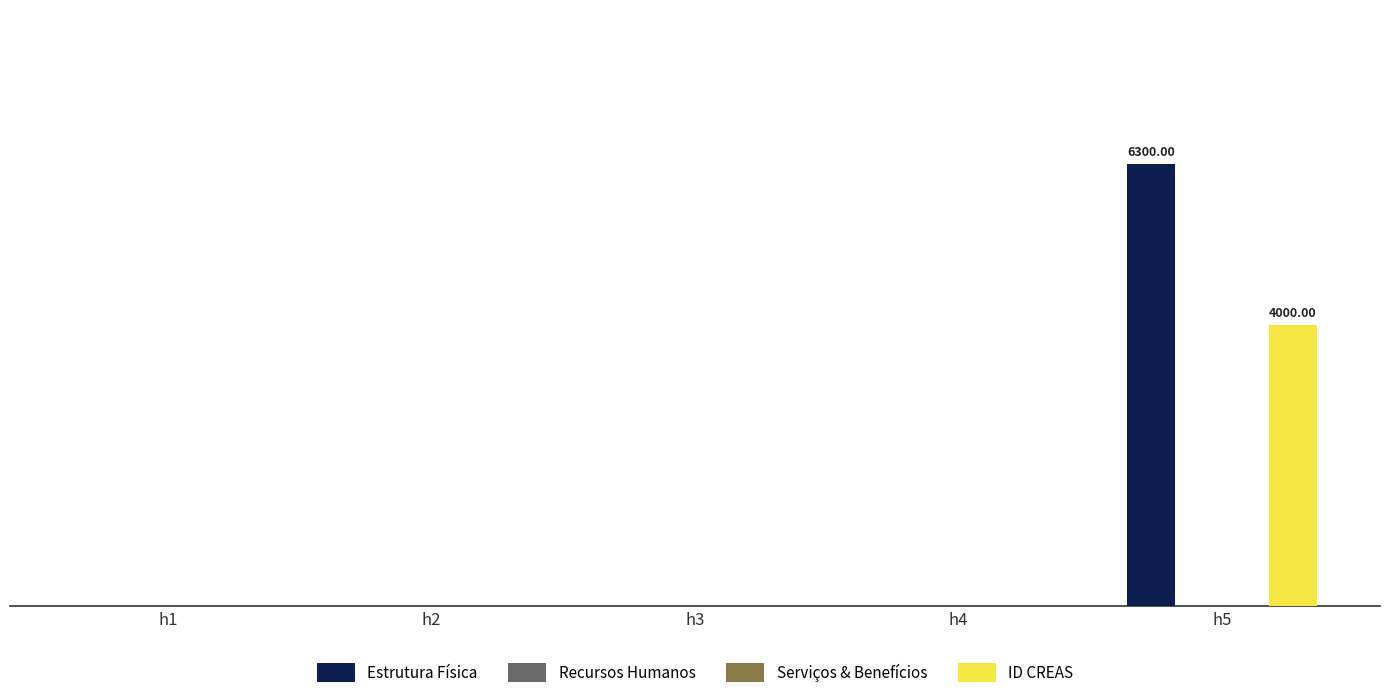

Which series has the largest total across all categories?

Estrutura Física